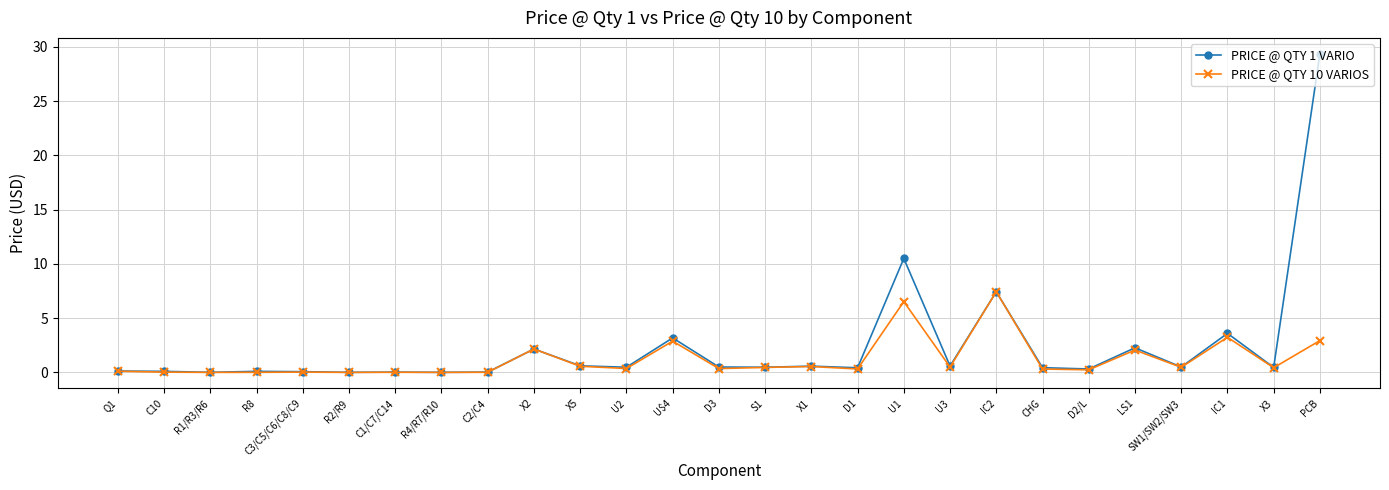

What is the total value across all series at CHG?

0.8